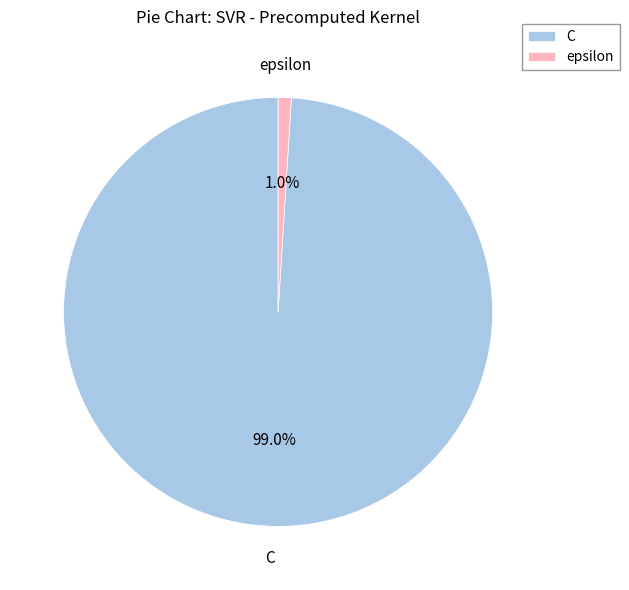

Rank the categories by value from highest to lowest.

C, epsilon